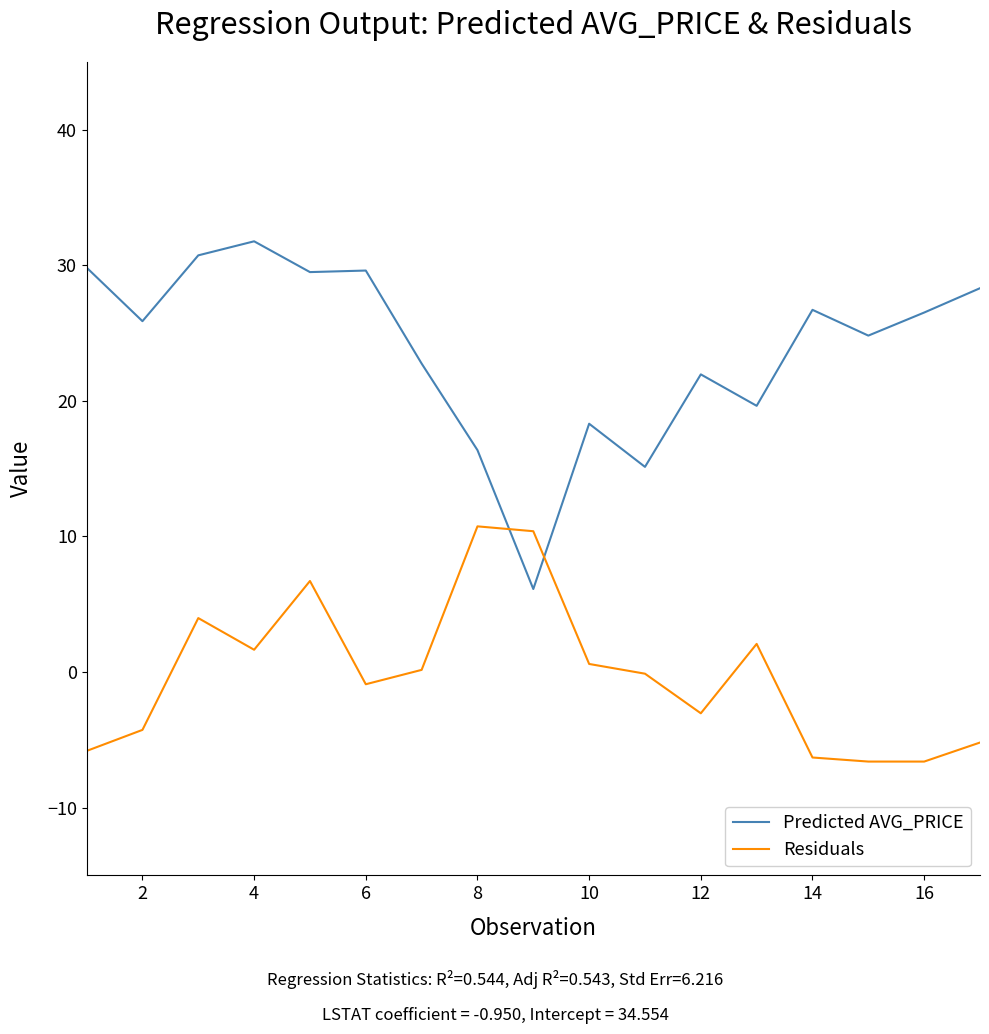

What is the difference between the maximum and minimum values in the Predicted AVG_PRICE series?

25.6